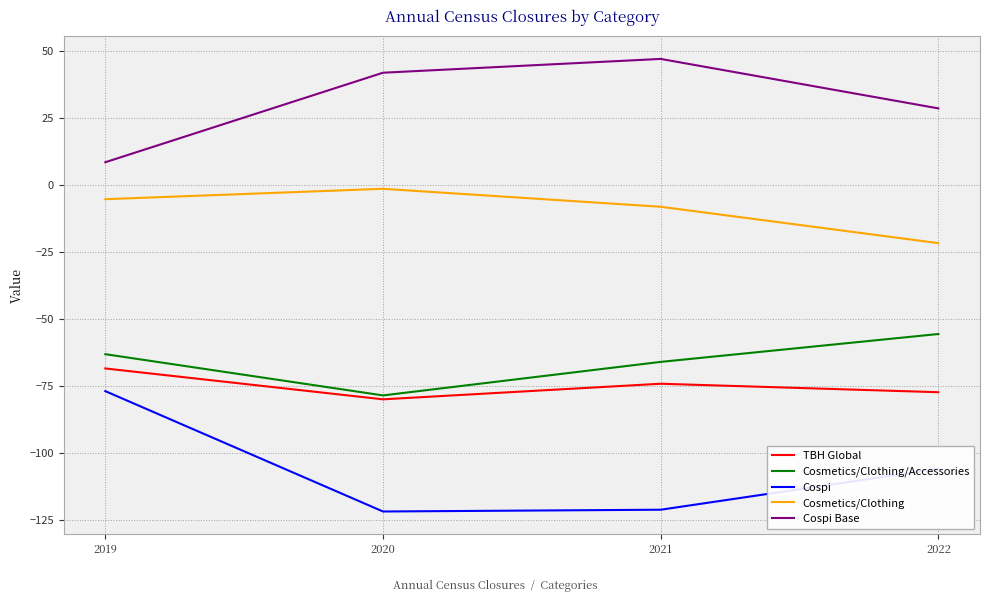

What is the sum of all Cosmetics/Clothing values?

-36.6